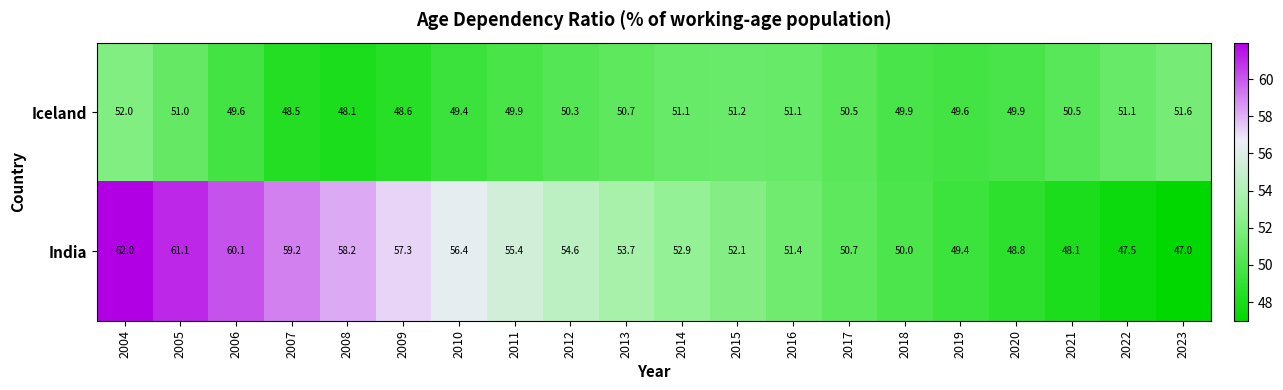

What is the difference between the maximum and minimum values in the India series?

15.0